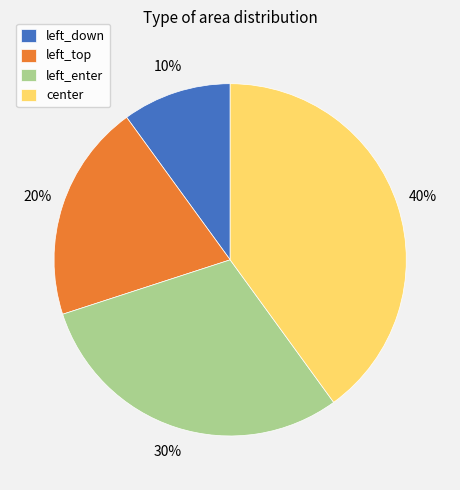

Count the number of slices in the pie.

4